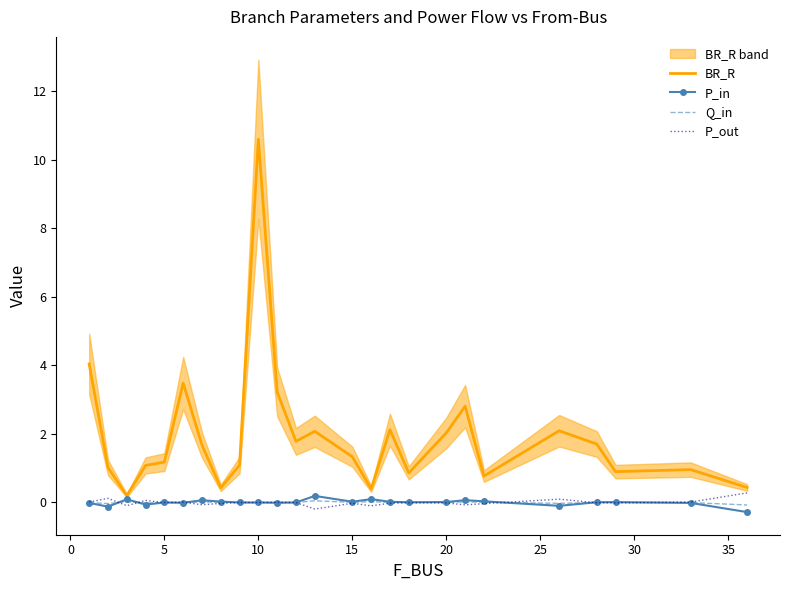

What is the highest value of the P_out series?

0.3